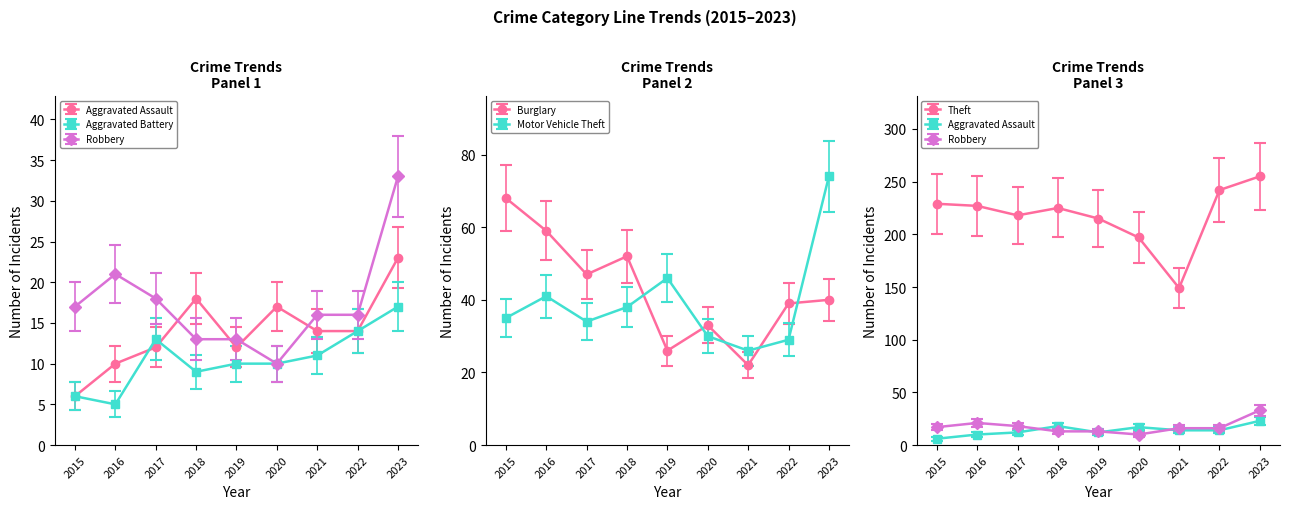

Reading left to right, extract all data points from this chart.

Aggravated Assault: 2015=4.3	2016=7.8	2017=9.6	2018=14.8	2019=9.6	2020=14.0	2021=11.3	2022=11.3	2023=19.2
Aggravated Battery: 2015=6.0	2016=5.0	2017=13.0	2018=9.0	2019=10.0	2020=10.0	2021=11.0	2022=14.0	2023=17.0
Burglary: 2015=68.0	2016=59.0	2017=47.0	2018=52.0	2019=26.0	2020=33.0	2021=22.0	2022=39.0	2023=40.0
Motor Vehicle Theft: 2015=35.0	2016=41.0	2017=34.0	2018=38.0	2019=46.0	2020=30.0	2021=26.0	2022=29.0	2023=74.0
Robbery: 2015=17.0	2016=21.0	2017=18.0	2018=13.0	2019=13.0	2020=10.0	2021=16.0	2022=16.0	2023=33.0
Theft: 2015=229.0	2016=227.0	2017=218.0	2018=225.0	2019=215.0	2020=197.0	2021=149.0	2022=242.0	2023=255.0